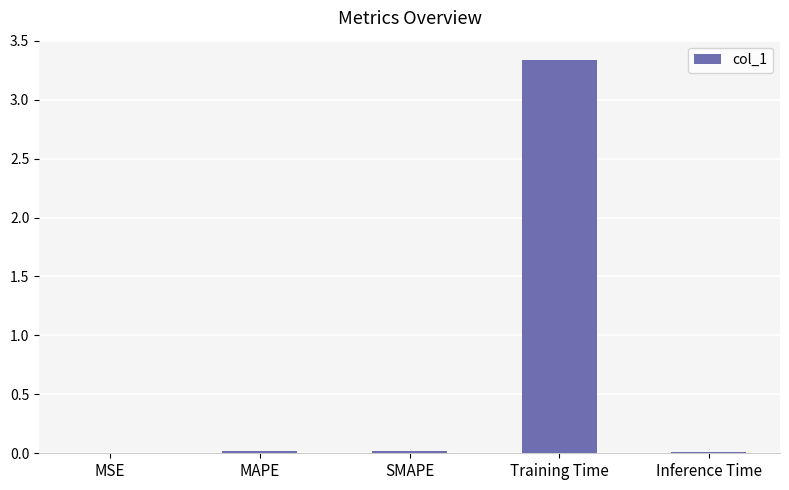

The chart shows a value of 0.0 at MAPE. True or false?

True